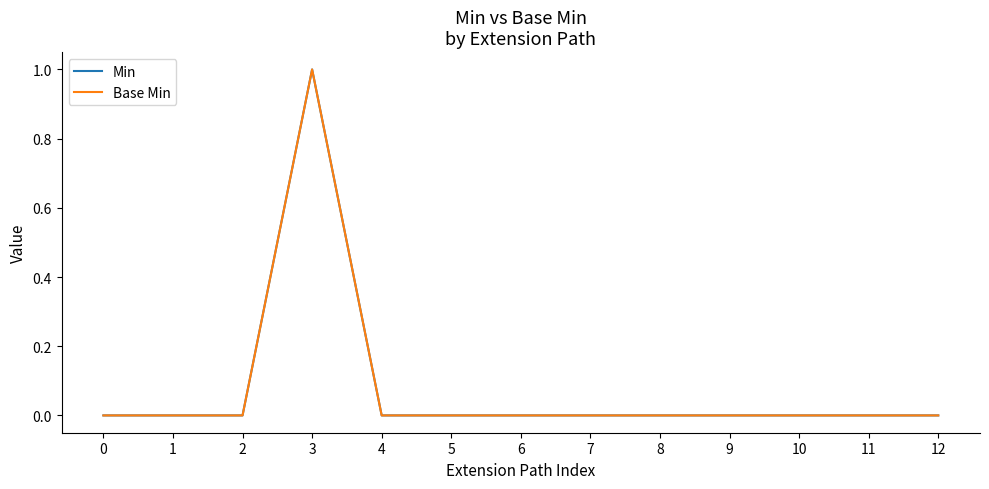

What is the maximum value for Base Min?

1